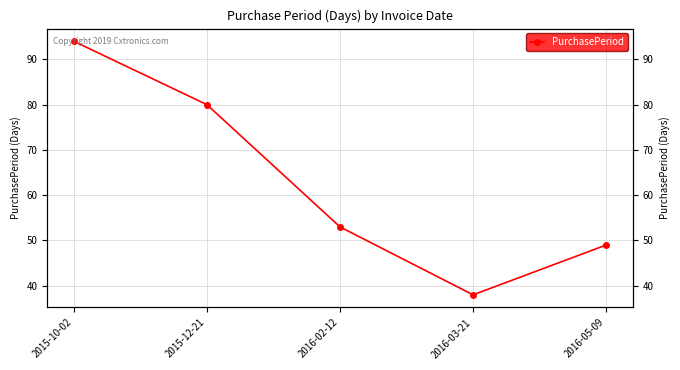

What is the difference between the maximum and minimum values?

56